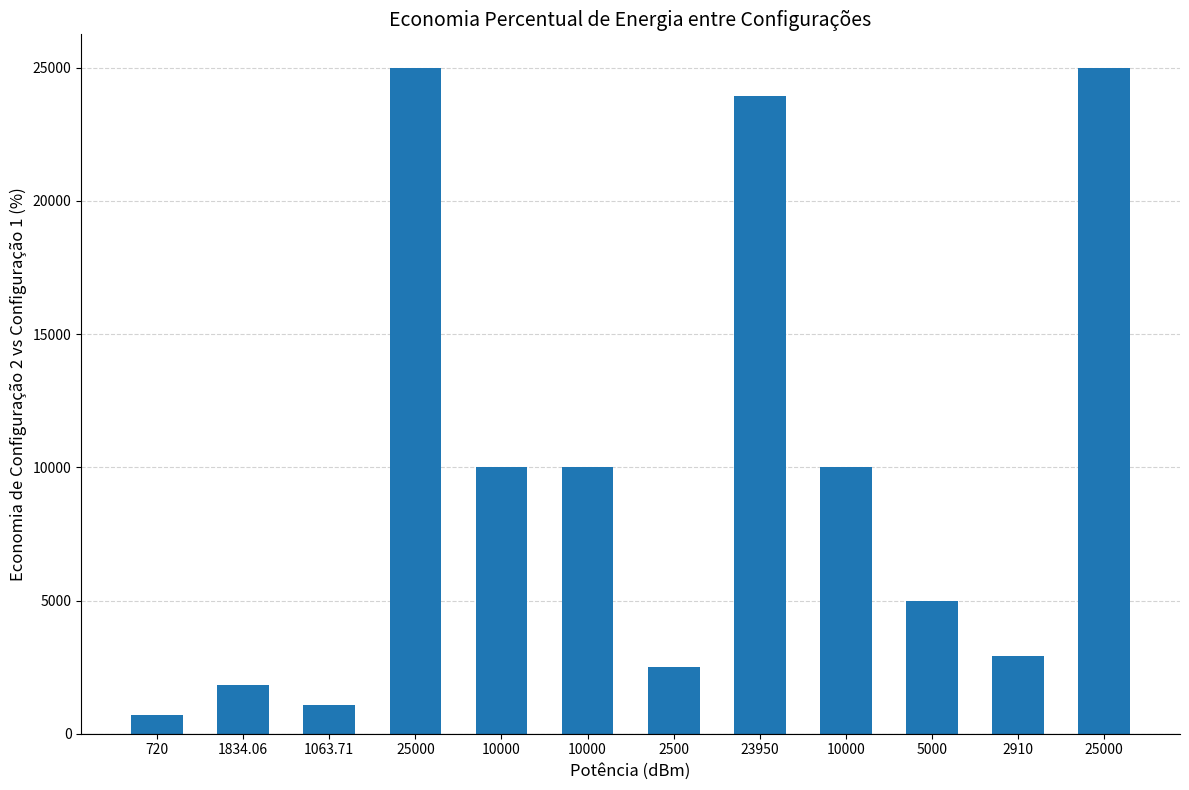

Rank the categories by value from lowest to highest.

720, 1063.71, 1834.06, 2500, 2910, 5000, 10000, 10000, 10000, 23950, 25000, 25000